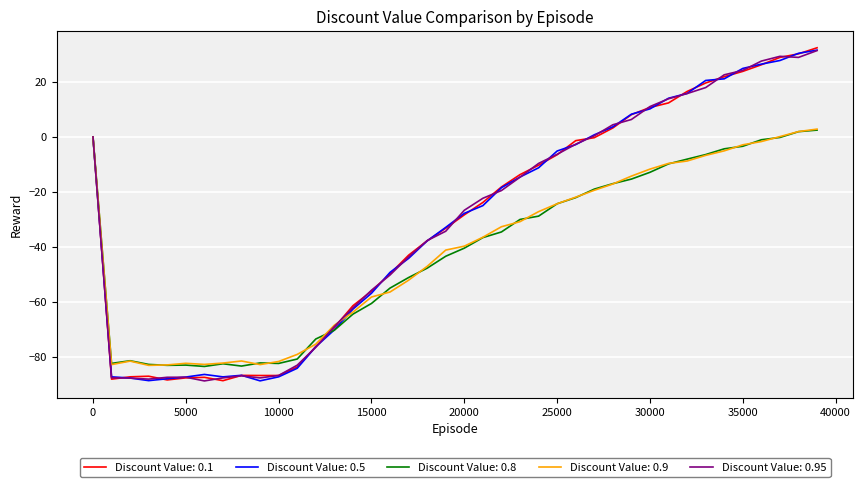

What is the lowest value of the Discount Value: 0.5 series?

-88.6